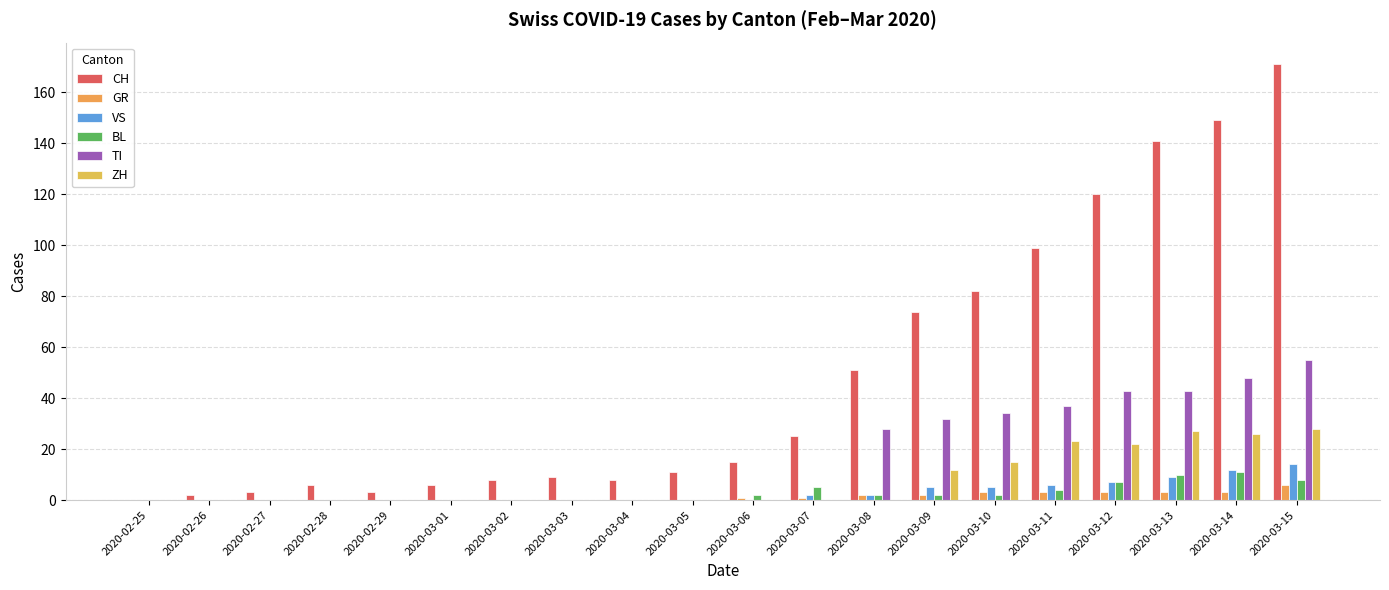

Which series has the largest range (max minus min)?

CH